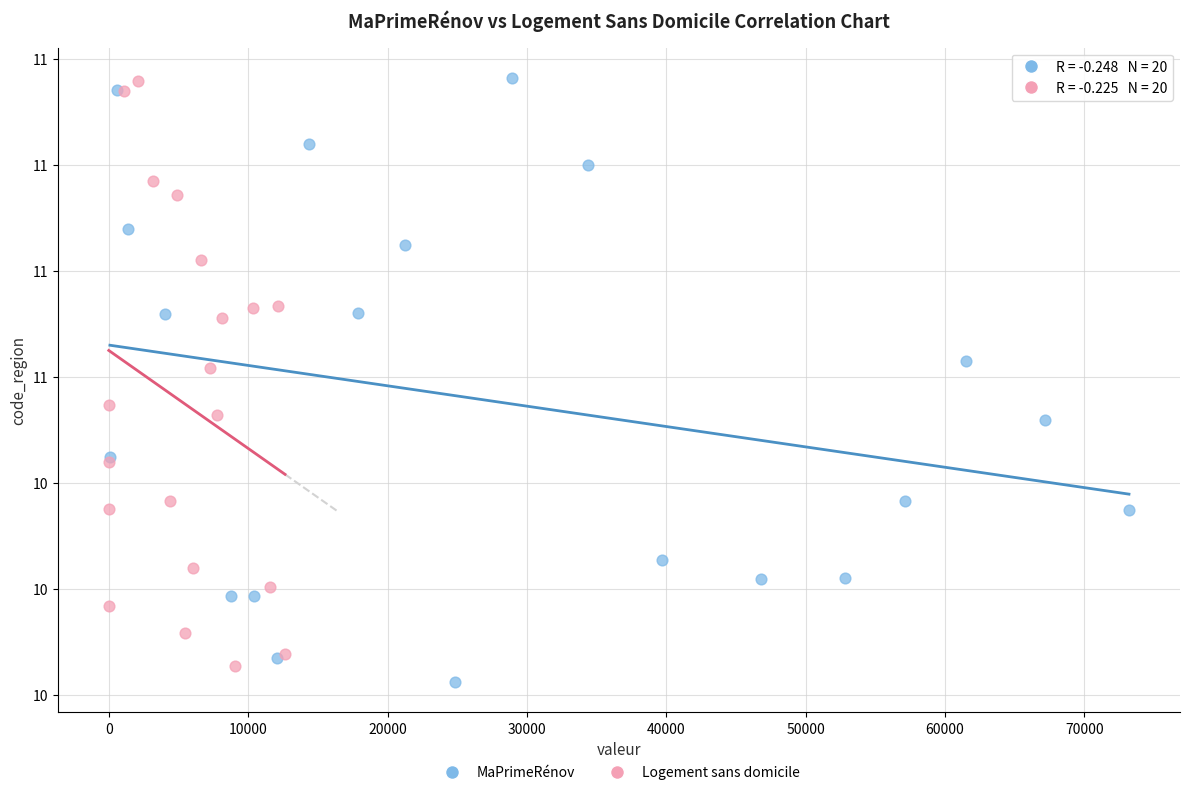

What are all the series names shown in the legend?

MaPrimeRénov, Logement sans domicile